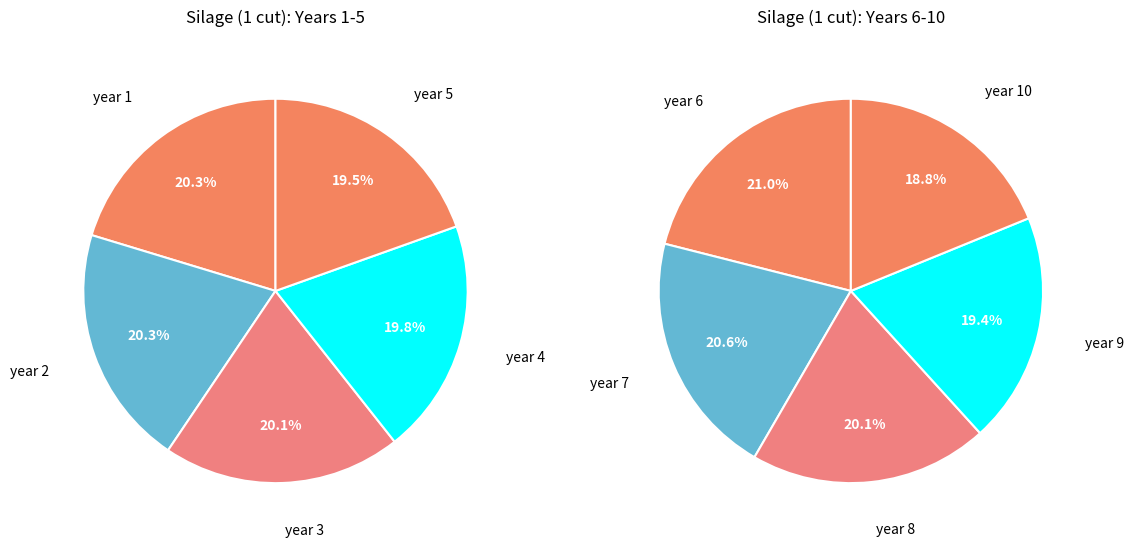

What is the largest slice in the pie chart?

year 1